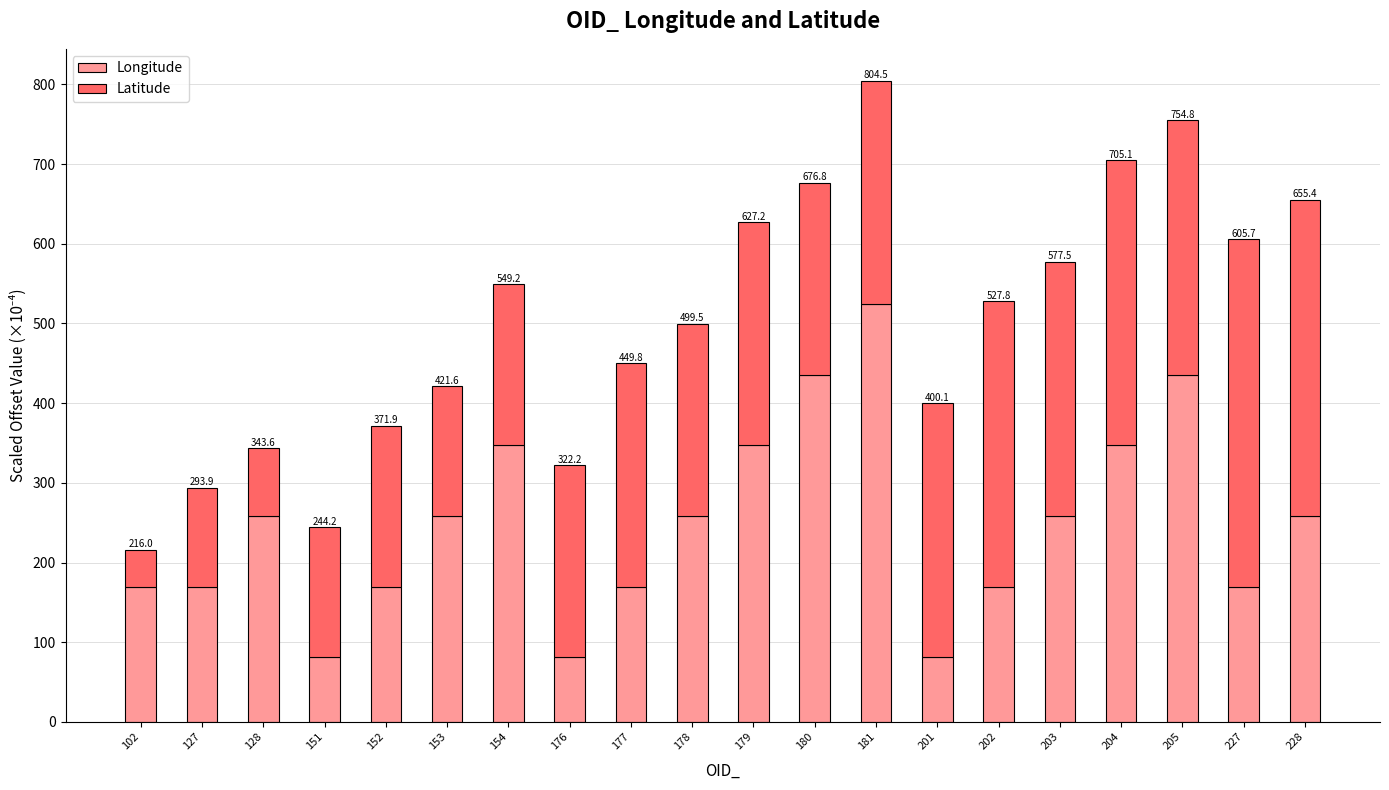

Are the bars grouped side by side (vs. stacked)?

No